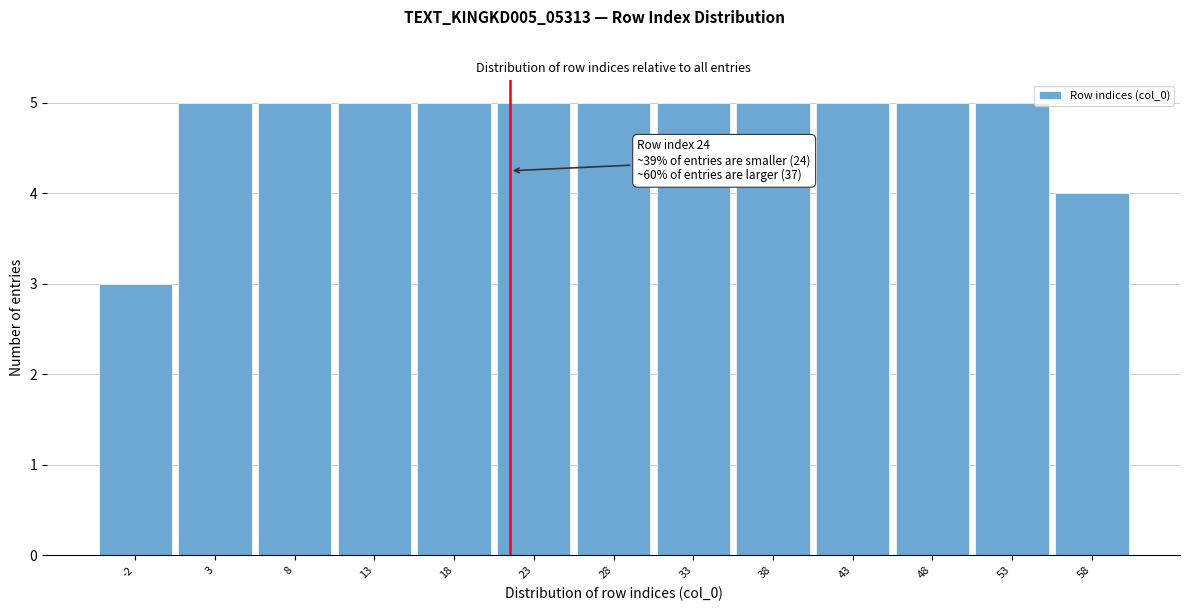

Reading right to left, list all the values displayed in this chart.

4	5	5	5	5	5	5	5	5	5	5	5	3